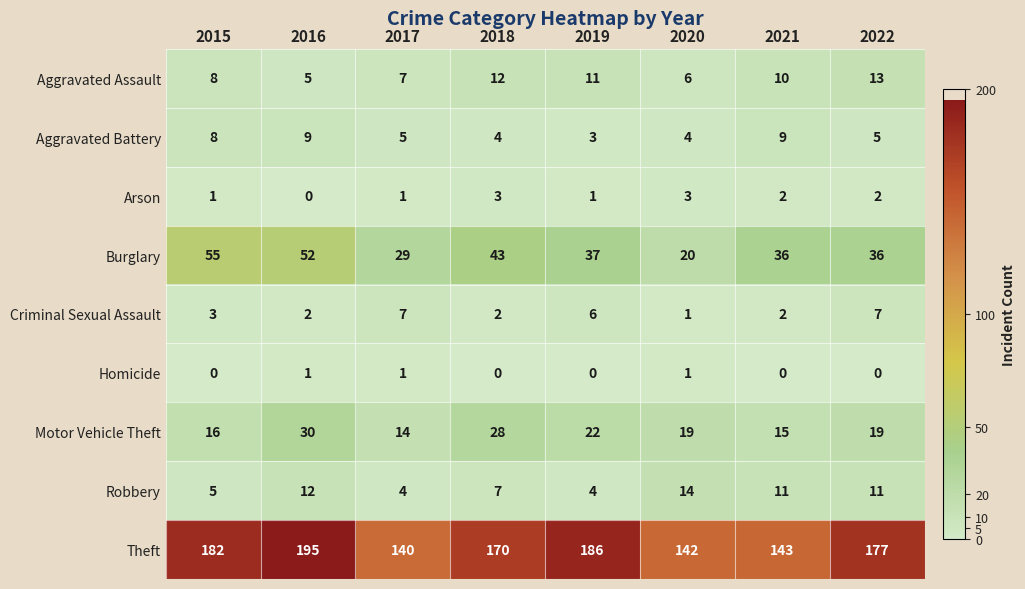

What is the difference between the highest and lowest values at 2022?

177